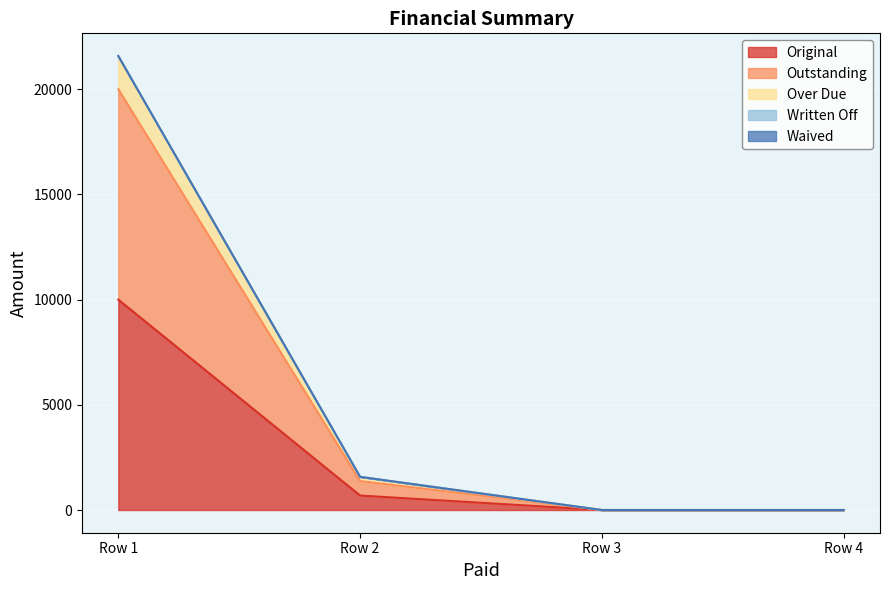

The Original series shows 0.0 at 0. True or false?

True